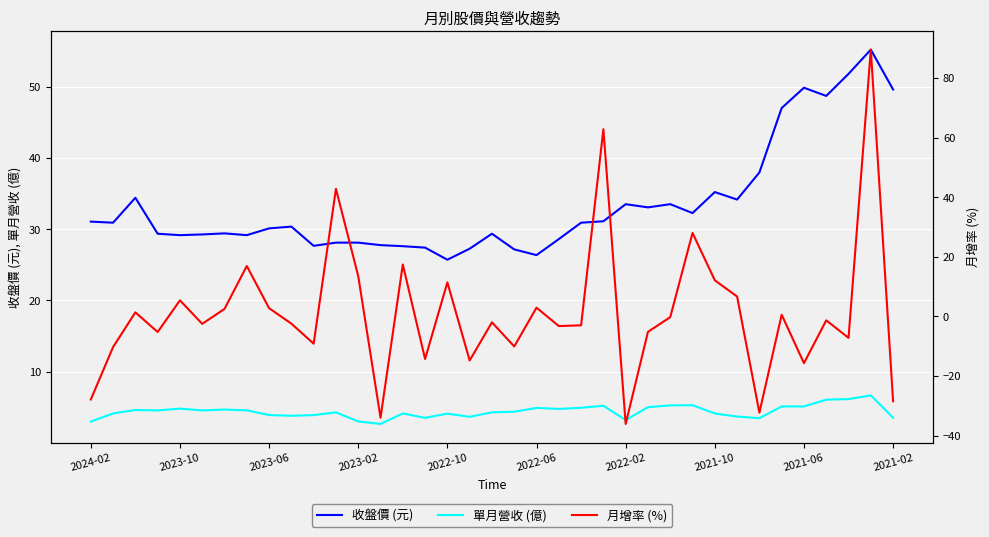

Which series has the largest total across all categories?

收盤價 (元)